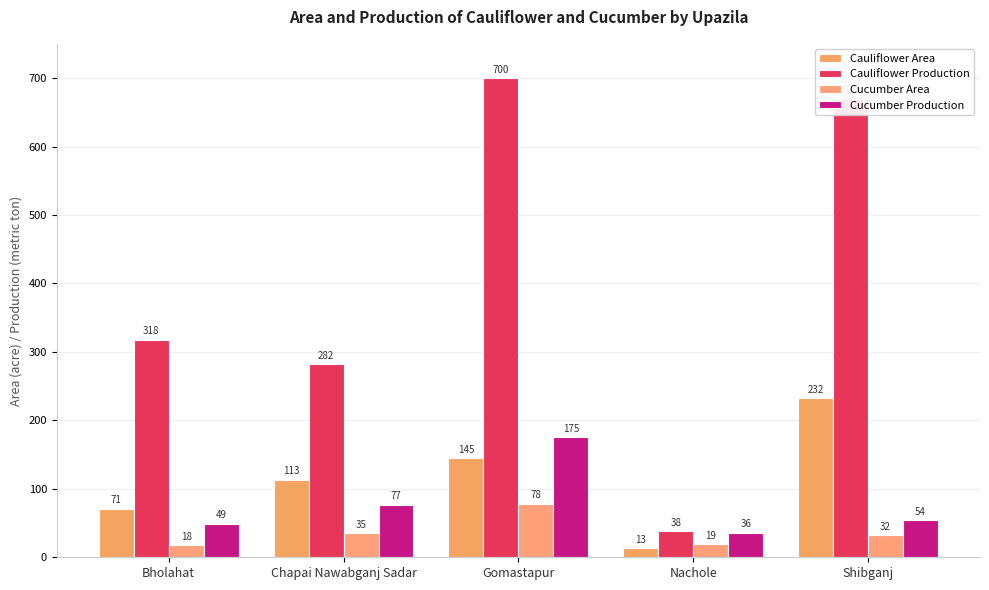

At which label does Cauliflower Area first exceed 113?

Gomastapur